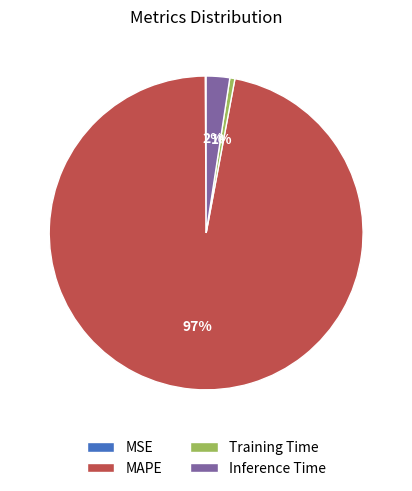

Which has a higher value, Training Time or MAPE?

MAPE